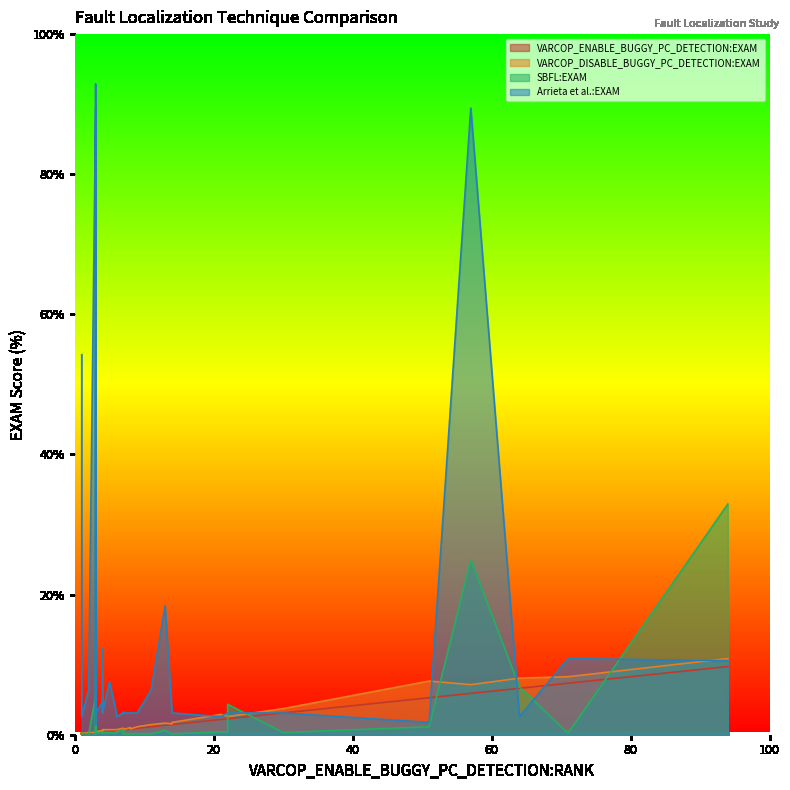

Does the chart have visible grid lines?

No